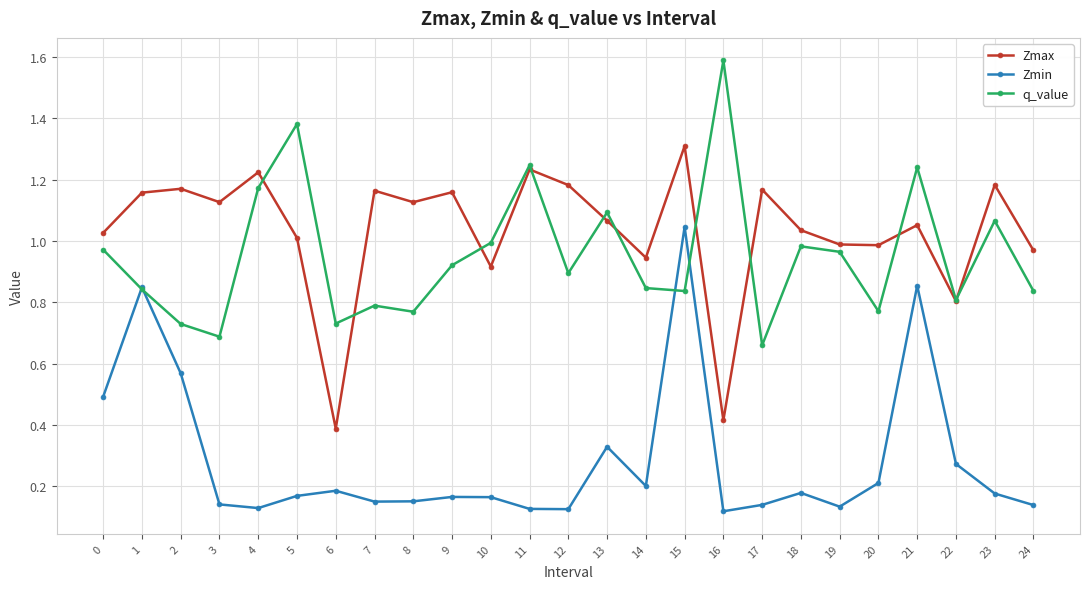

The value of Zmin at 17 is 0.2. True or false?

False